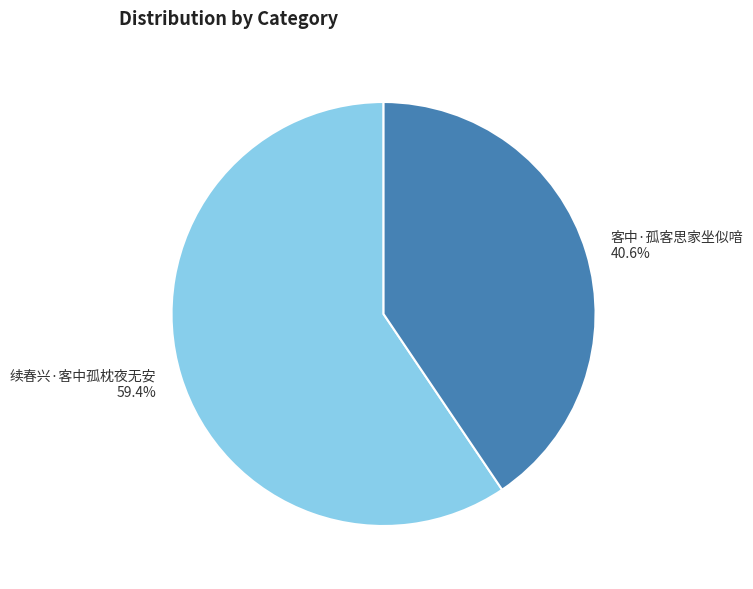

Which category accounts for the majority?

续春兴·客中孤枕夜无安